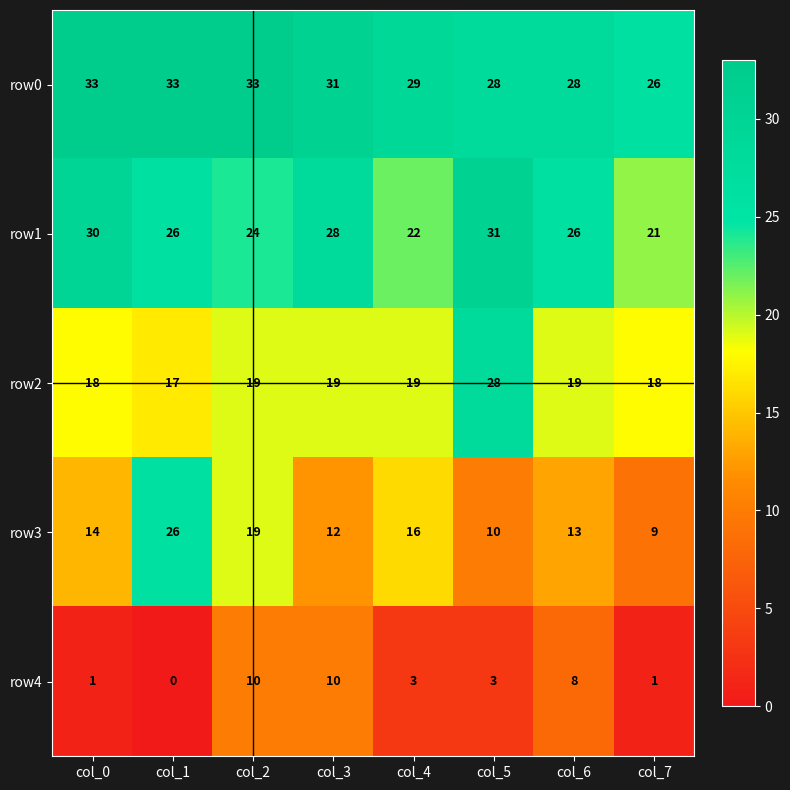

Where does the row0 series first go above 31?

col_0